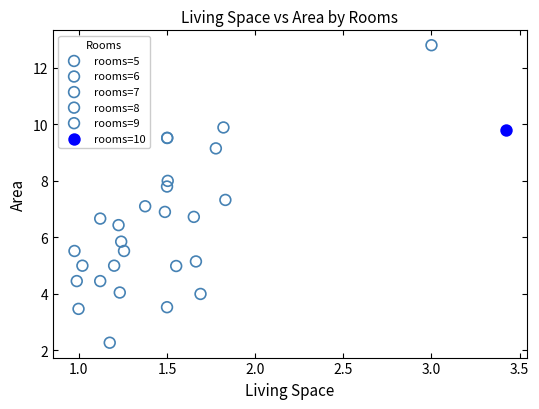

Which series reaches the minimum Y coordinate?

rooms=6